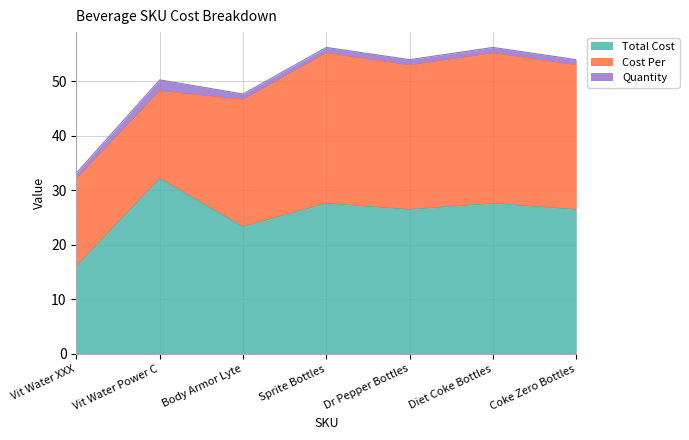

True or false: Total Cost and Quantity intersect in this chart.

False